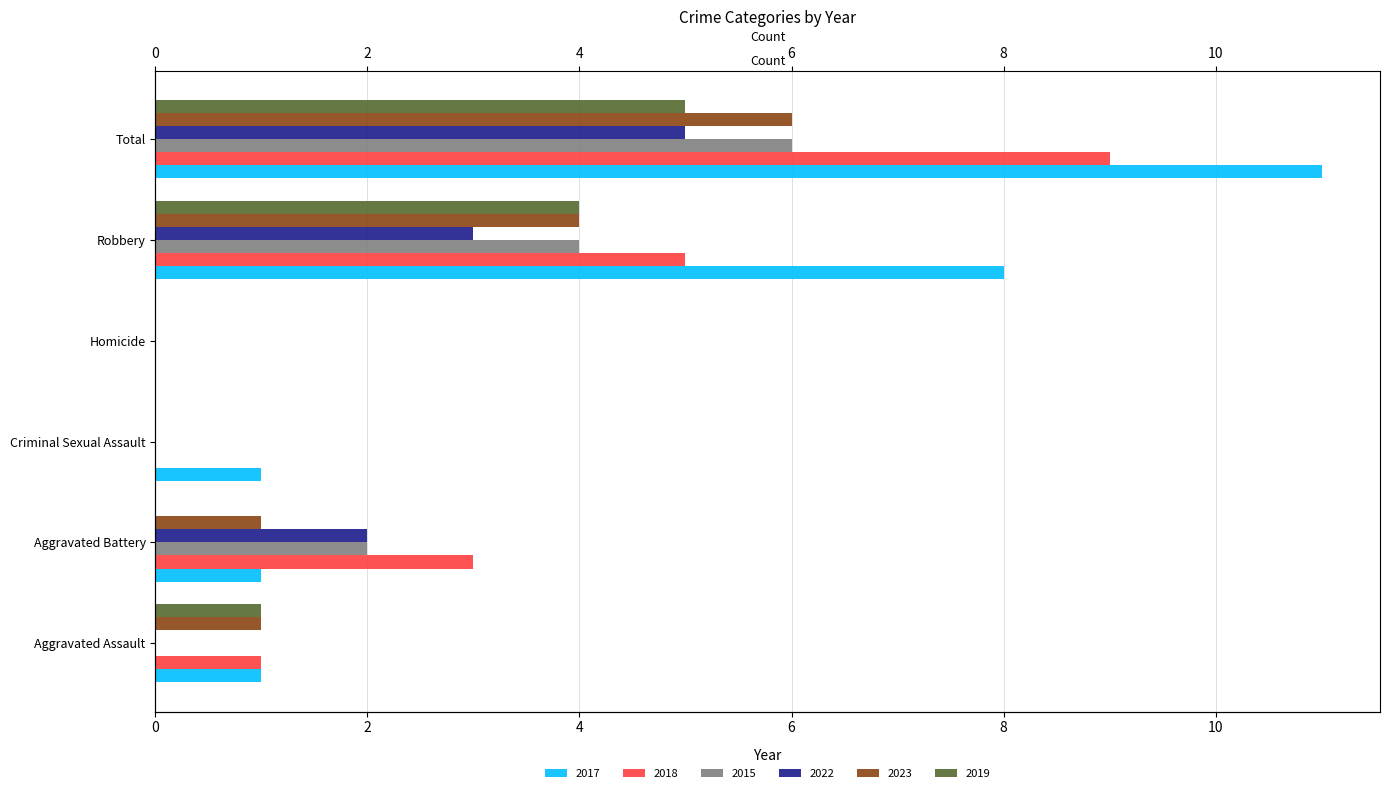

What is the label of the 4th bar from the left?

Homicide